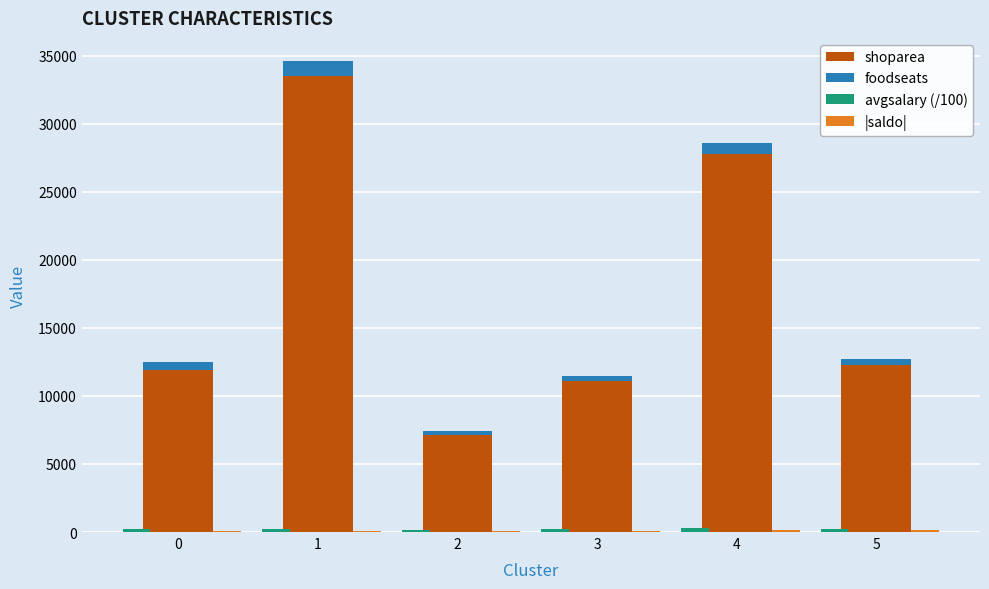

At how many categories does at least one series exceed 25618?

2